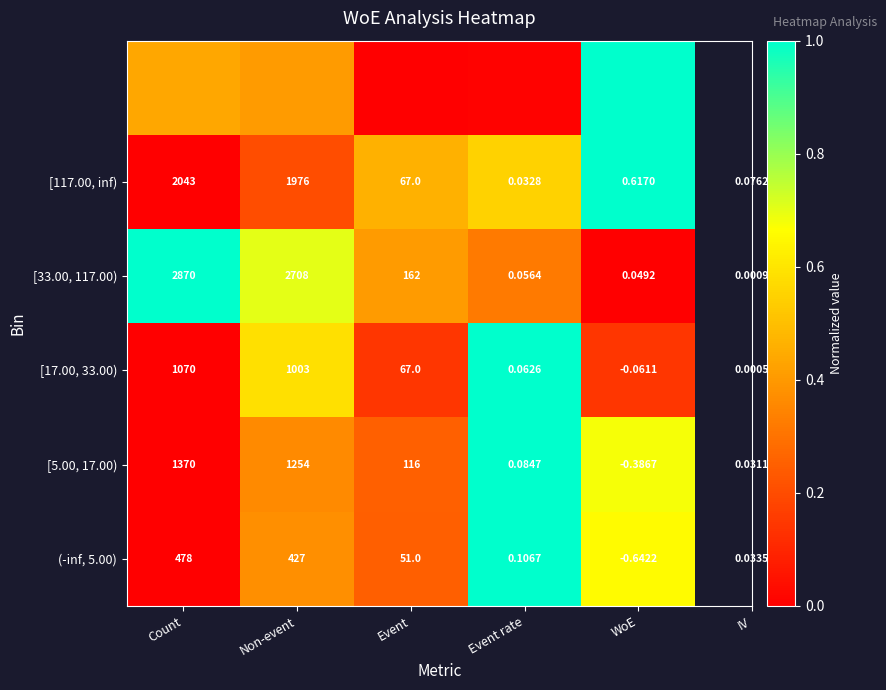

List the labels in order of [33.00, 117.00) value, largest first.

Count, Non-event, Event, Event rate, WoE